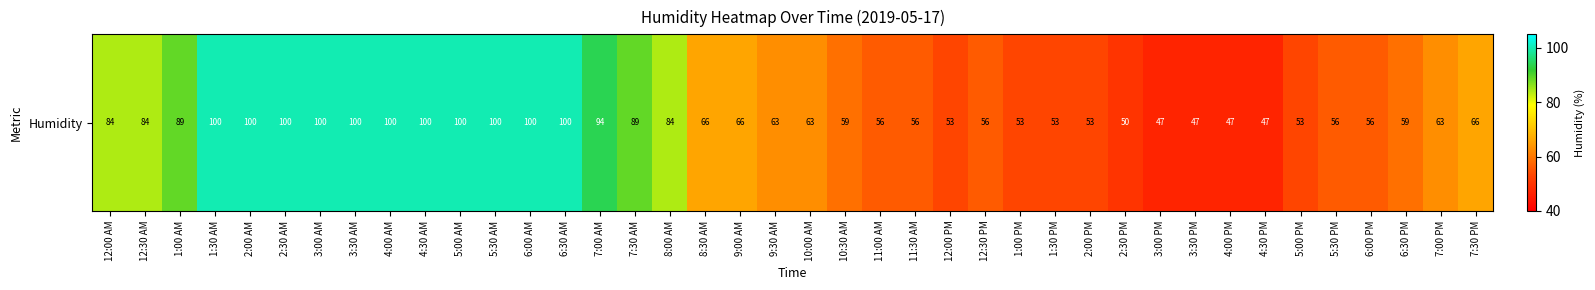

Rank the categories by value from lowest to highest.

3:00 PM, 3:30 PM, 4:00 PM, 4:30 PM, 2:30 PM, 12:00 PM, 1:00 PM, 1:30 PM, 2:00 PM, 5:00 PM, 11:00 AM, 11:30 AM, 12:30 PM, 5:30 PM, 6:00 PM, 10:30 AM, 6:30 PM, 9:30 AM, 10:00 AM, 7:00 PM, 8:30 AM, 9:00 AM, 7:30 PM, 12:00 AM, 12:30 AM, 8:00 AM, 1:00 AM, 7:30 AM, 7:00 AM, 1:30 AM, 2:00 AM, 2:30 AM, 3:00 AM, 3:30 AM, 4:00 AM, 4:30 AM, 5:00 AM, 5:30 AM, 6:00 AM, 6:30 AM